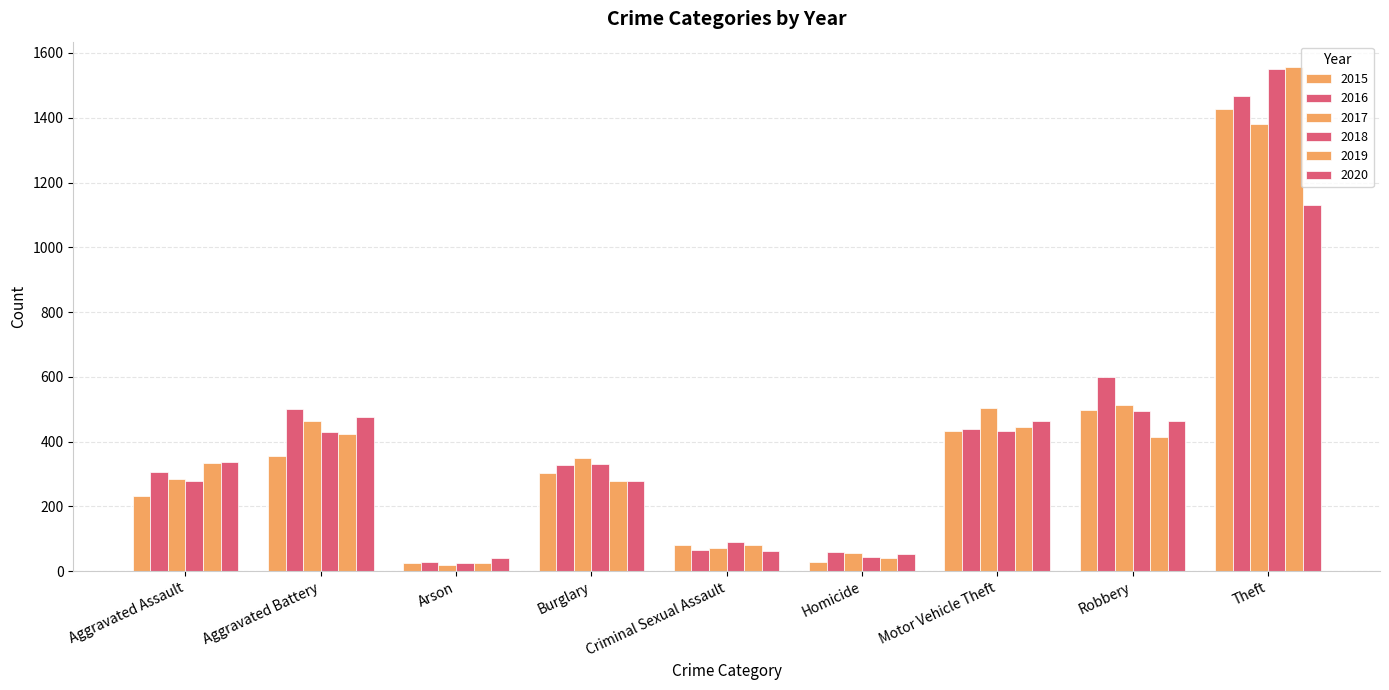

What is the sum of all 2015 values?

3384